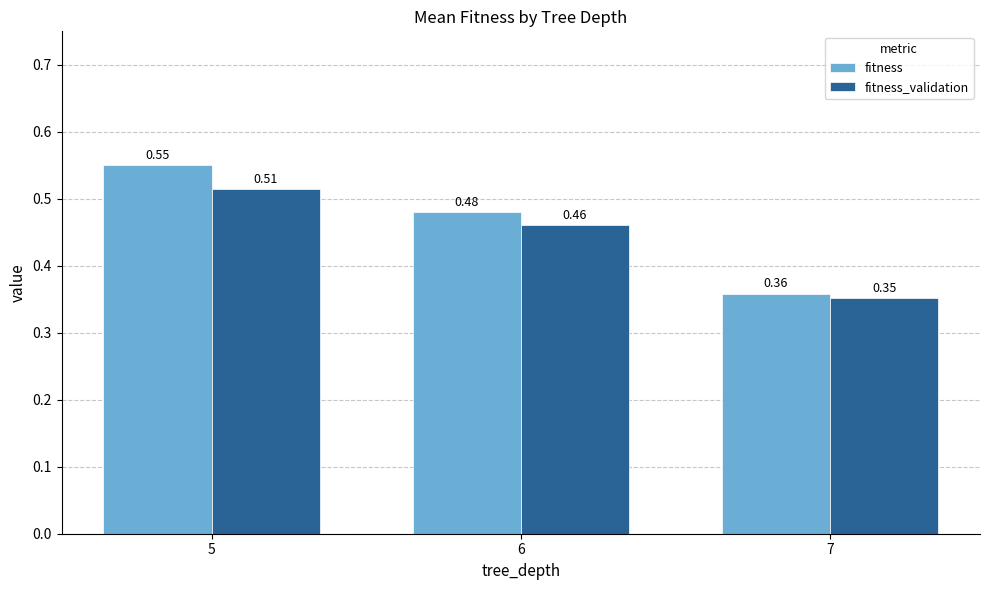

True or false: fitness_validation has a value of 0.8 at 6.

False